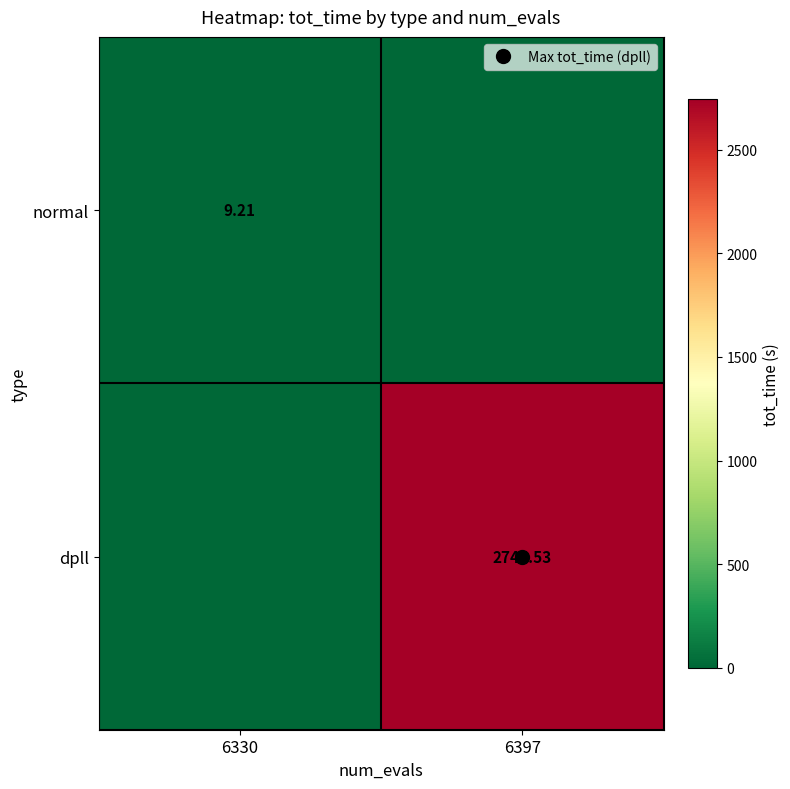

At which label does dpll reach its peak?

6397